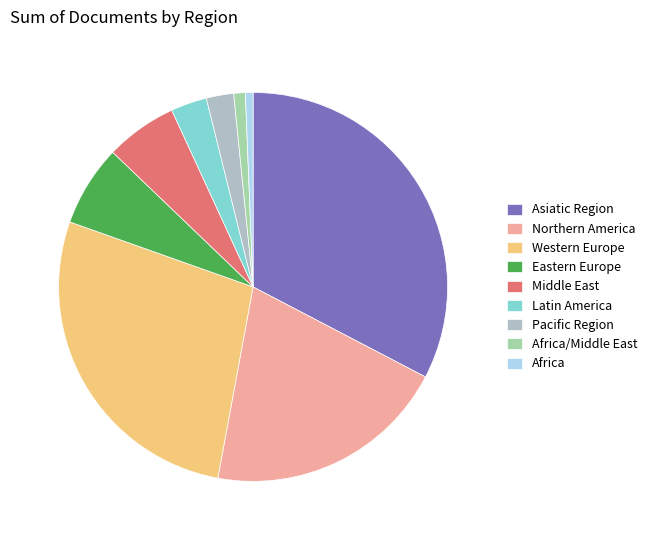

To the nearest percent, what is the difference between the Middle East and Pacific Region slice percentages?

4%